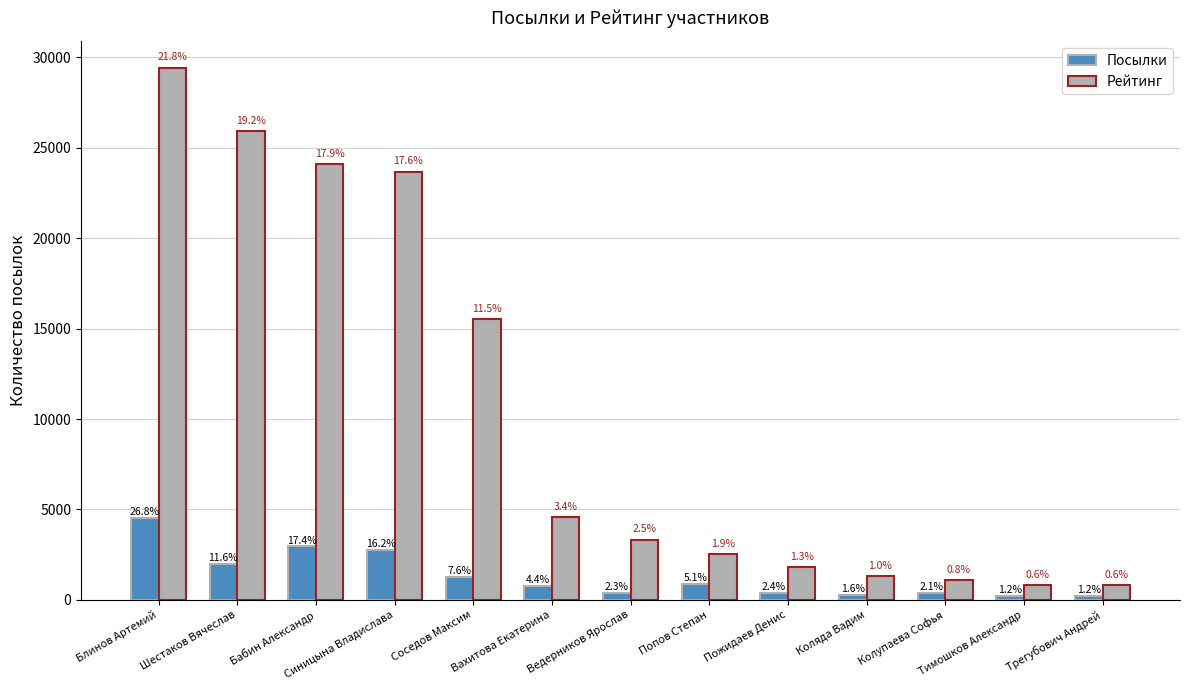

Which series has the largest range (max minus min)?

Рейтинг